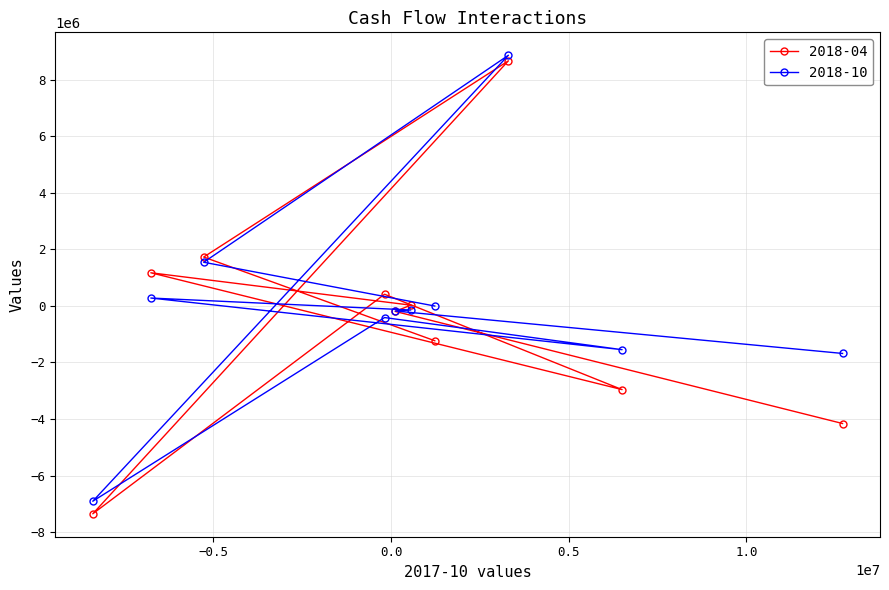

What is the sum of the 2018-10 values at cf_cfo and cff_other?

7311000